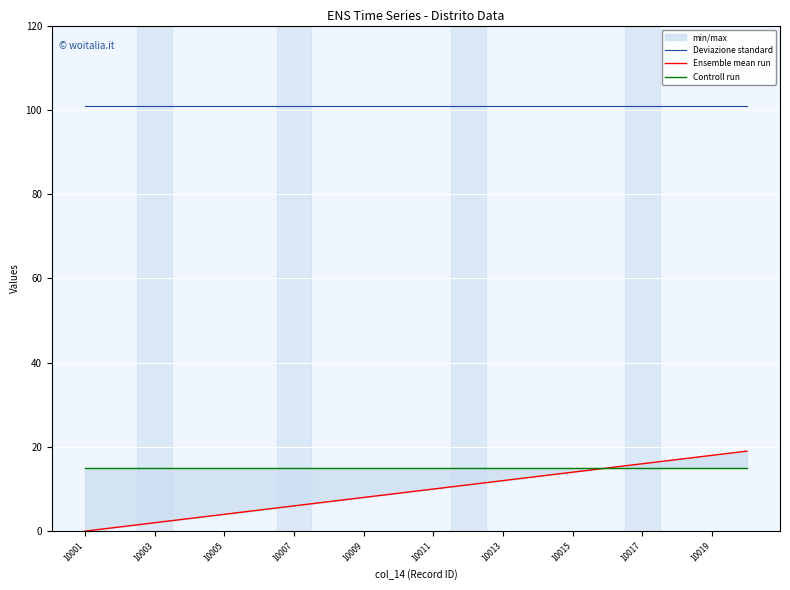

What is the sum of all Controll run values?

300